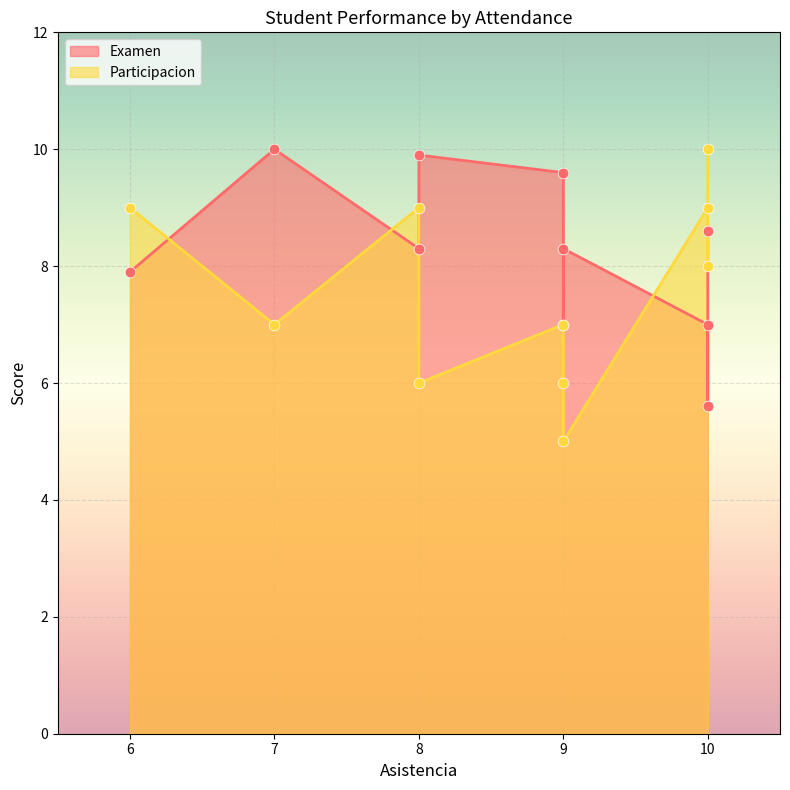

At how many categories does at least one series exceed 9?

4